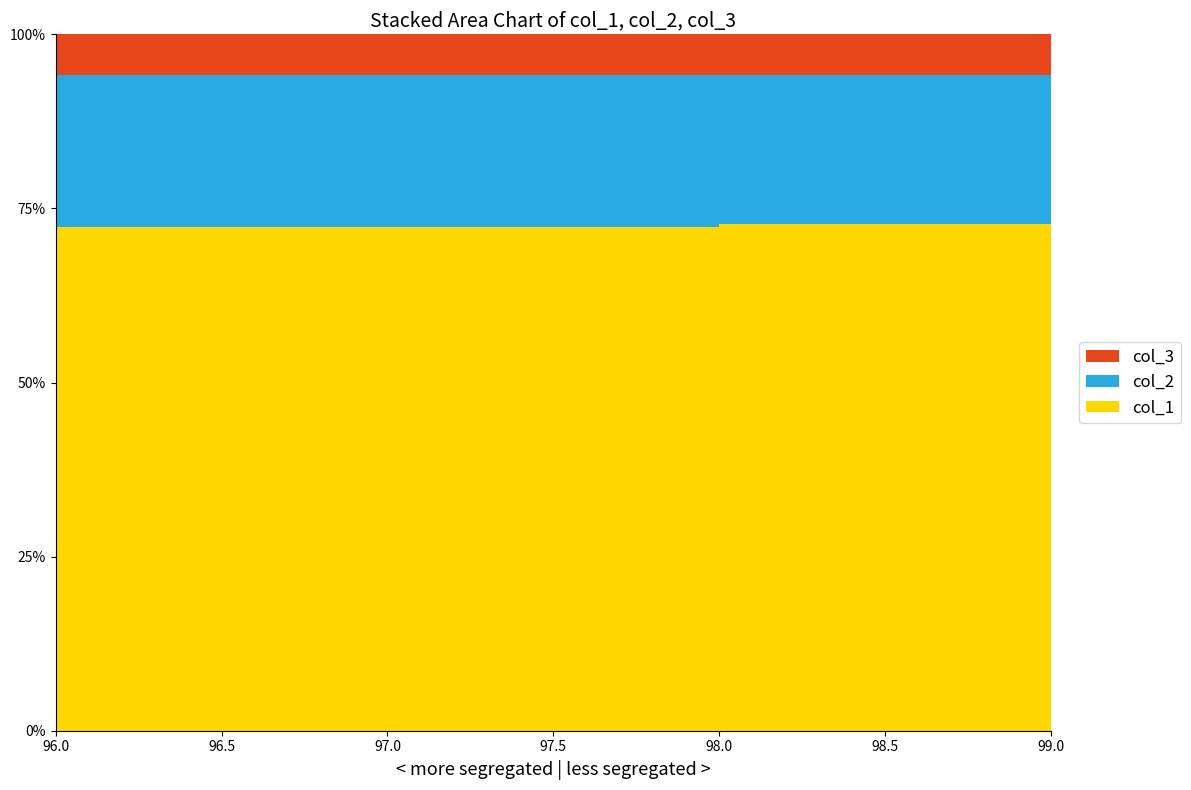

Reading left to right, what are all the values shown in this chart?

col_1: 432	435	424	432
col_2: 130	128	130	128
col_3: 35	35	35	35